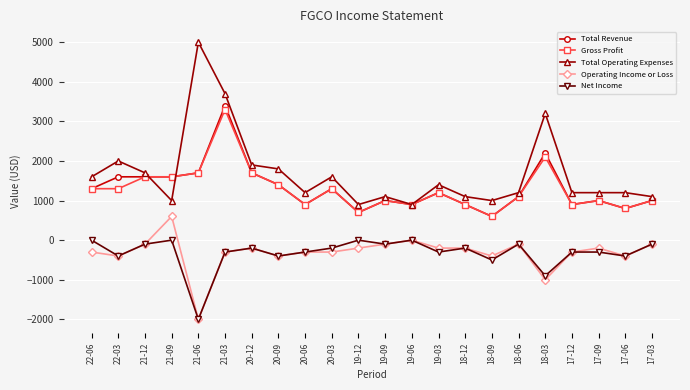

Where is the first local maximum for Total Operating Expenses?

22-03